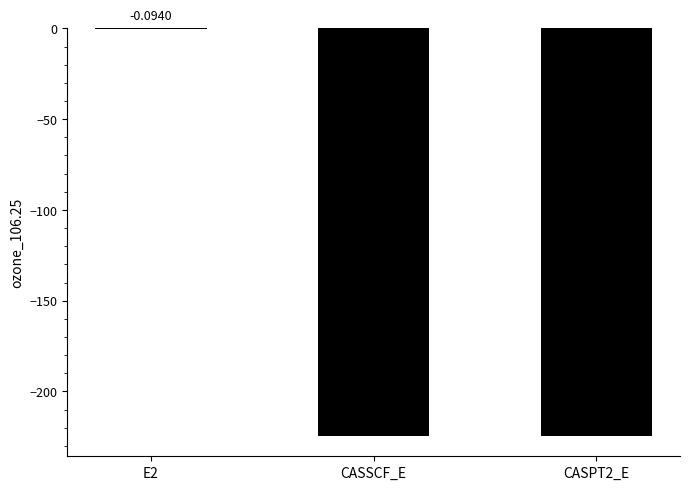

Are the bars grouped side by side (vs. stacked)?

No